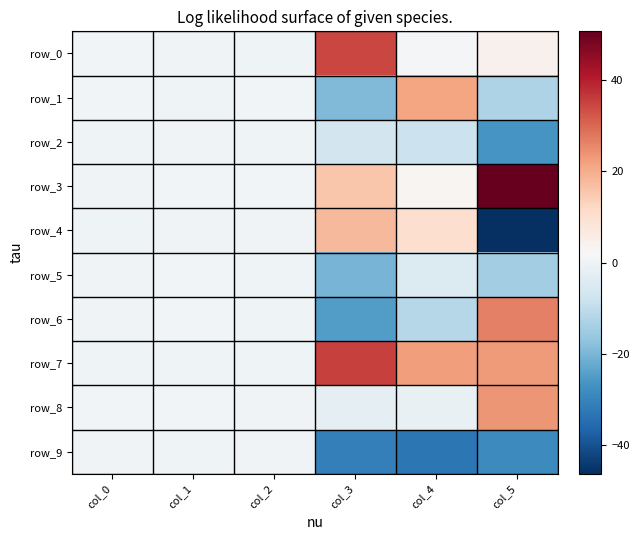

How many values in row_5 are below zero?

3